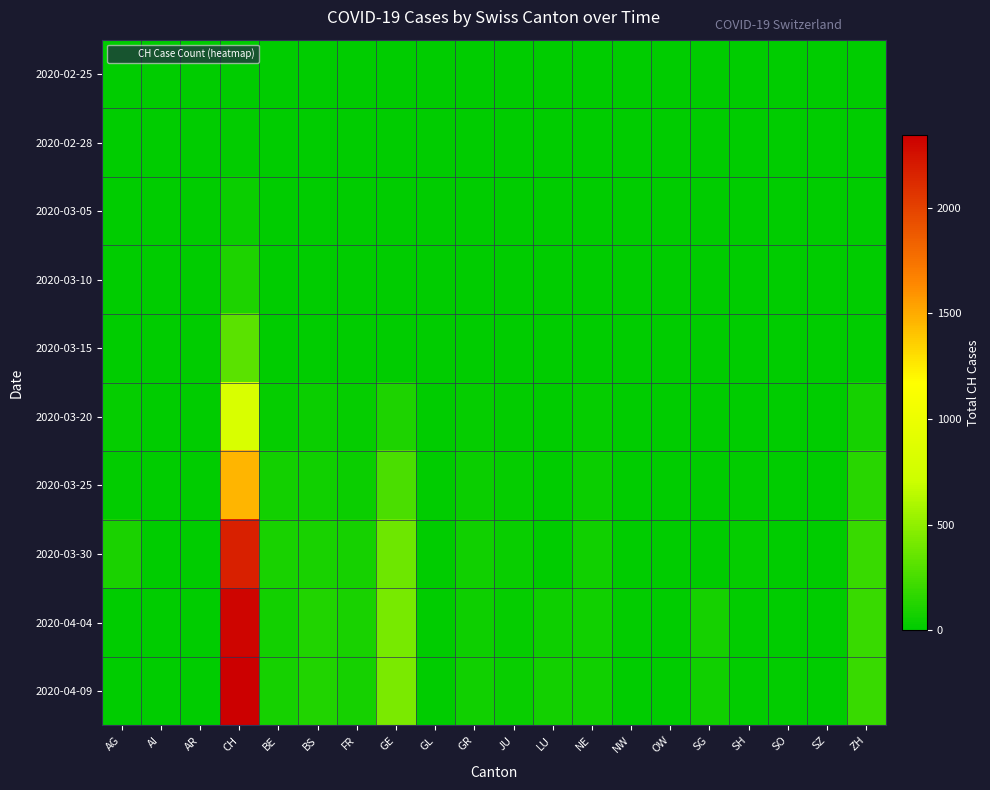

Reading left to right, list all the values displayed in this chart.

2020-02-25: AG=0	AI=0	AR=0	CH=0	BE=0	BS=0	FR=0	GE=0	GL=0	GR=0	JU=0	LU=0	NE=0	NW=0	OW=0	SG=0	SH=0	SO=0	SZ=0	ZH=0
2020-02-28: AG=0	AI=0	AR=0	CH=12	BE=0	BS=0	FR=0	GE=0	GL=0	GR=0	JU=0	LU=0	NE=0	NW=0	OW=0	SG=0	SH=0	SO=0	SZ=0	ZH=0
2020-03-05: AG=0	AI=0	AR=0	CH=38	BE=0	BS=0	FR=0	GE=0	GL=0	GR=0	JU=0	LU=0	NE=0	NW=0	OW=0	SG=0	SH=0	SO=0	SZ=0	ZH=0
2020-03-10: AG=0	AI=0	AR=0	CH=101	BE=0	BS=0	FR=0	GE=0	GL=0	GR=0	JU=0	LU=0	NE=0	NW=0	OW=0	SG=0	SH=0	SO=0	SZ=0	ZH=0
2020-03-15: AG=0	AI=0	AR=0	CH=314	BE=0	BS=0	FR=0	GE=0	GL=0	GR=0	JU=0	LU=0	NE=0	NW=0	OW=0	SG=0	SH=0	SO=0	SZ=0	ZH=0
2020-03-20: AG=25	AI=0	AR=0	CH=819	BE=27	BS=45	FR=20	GE=109	GL=0	GR=24	JU=14	LU=0	NE=21	NW=5	OW=0	SG=0	SH=0	SO=0	SZ=0	ZH=78
2020-03-25: AG=16	AI=0	AR=0	CH=1462	BE=68	BS=58	FR=39	GE=258	GL=2	GR=45	JU=23	LU=0	NE=41	NW=3	OW=0	SG=0	SH=10	SO=0	SZ=0	ZH=146
2020-03-30: AG=94	AI=0	AR=0	CH=2174	BE=86	BS=90	FR=77	GE=382	GL=3	GR=58	JU=28	LU=0	NE=57	NW=8	OW=0	SG=0	SH=19	SO=0	SZ=0	ZH=197
2020-04-04: AG=0	AI=0	AR=0	CH=2315	BE=73	BS=112	FR=89	GE=421	GL=5	GR=52	JU=27	LU=49	NE=59	NW=10	OW=0	SG=79	SH=12	SO=0	SZ=0	ZH=194
2020-04-09: AG=0	AI=0	AR=0	CH=2345	BE=80	BS=119	FR=80	GE=424	GL=5	GR=60	JU=29	LU=66	NE=61	NW=9	OW=0	SG=64	SH=18	SO=14	SZ=0	ZH=200